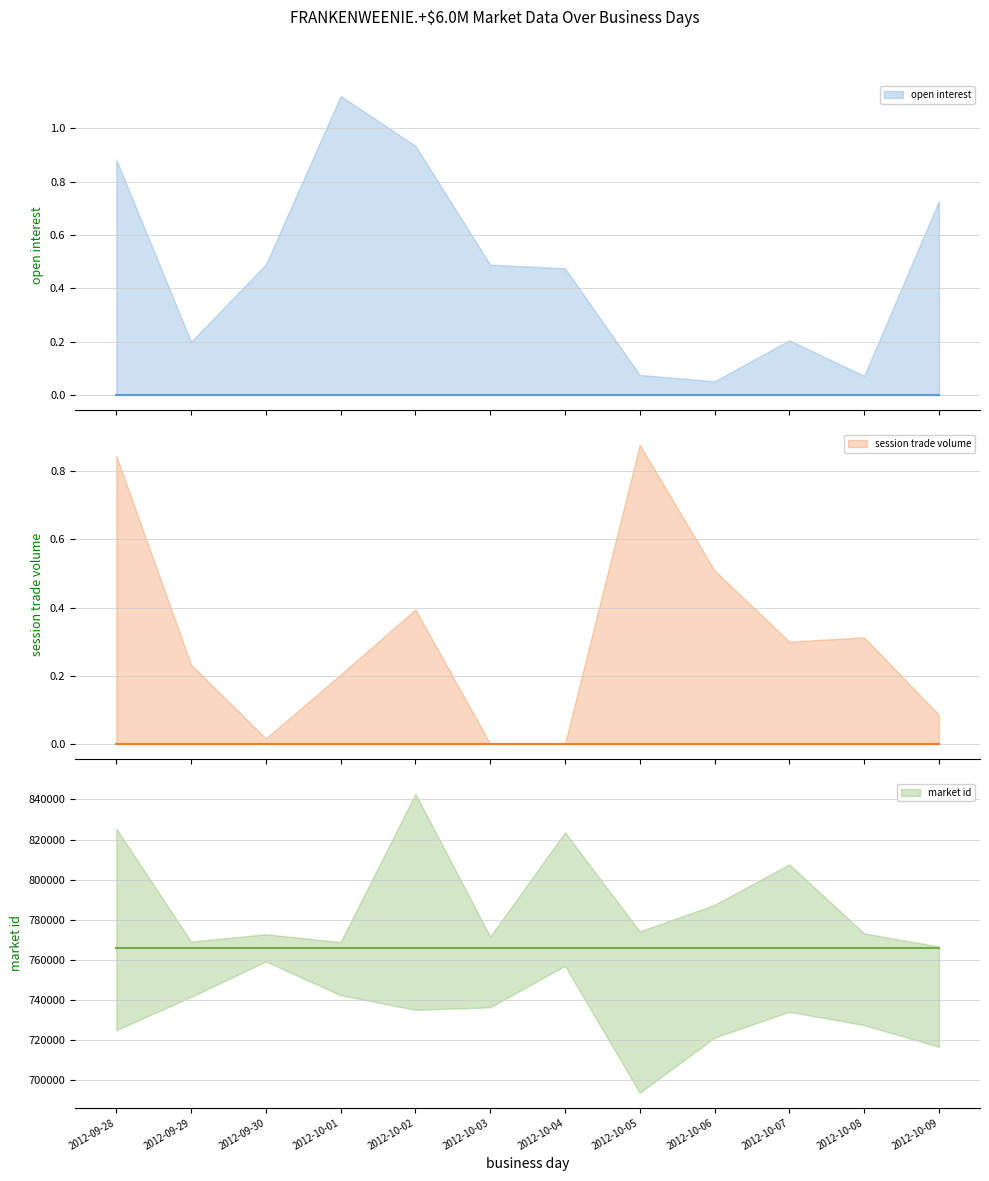

At how many categories does at least one series exceed 420670?

12